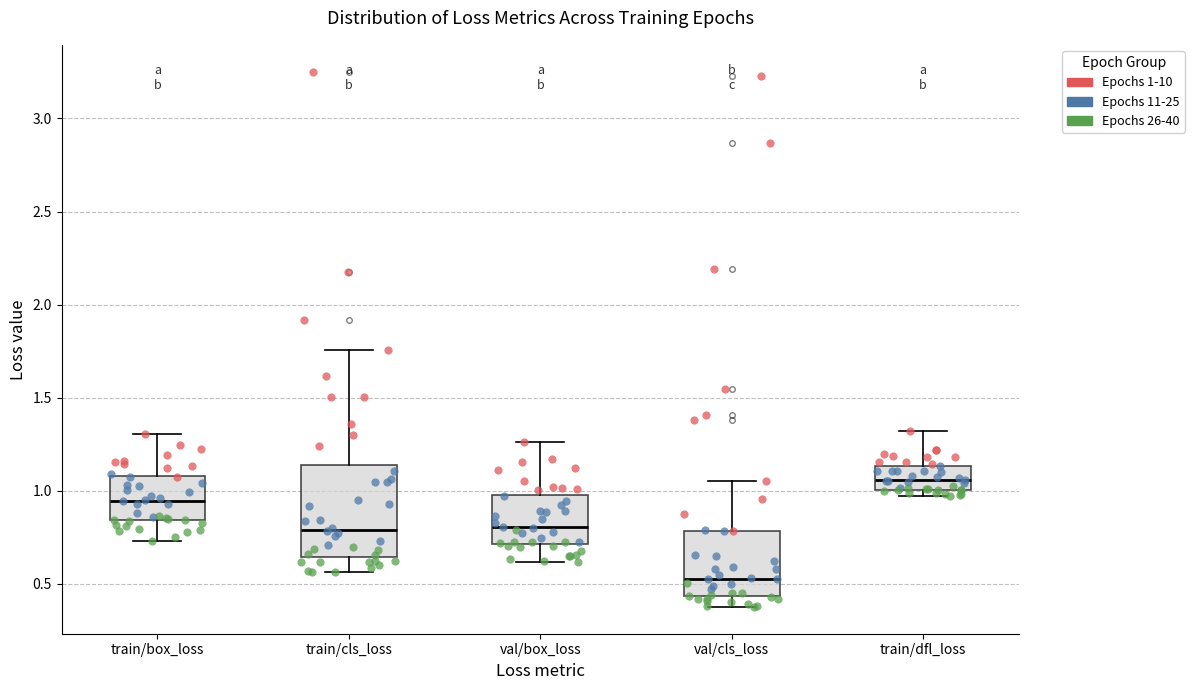

Which box has the highest median line?

train/dfl_loss